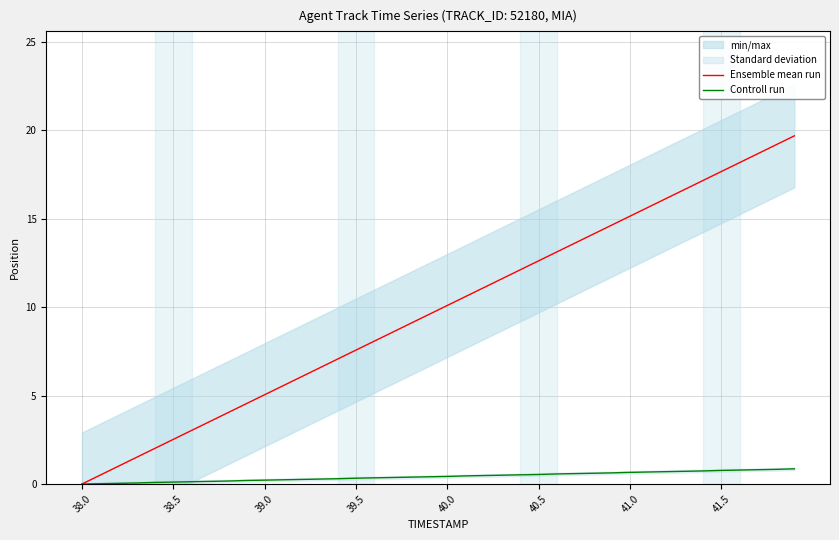

The Controll run series shows 1.0 at 40.5. True or false?

False